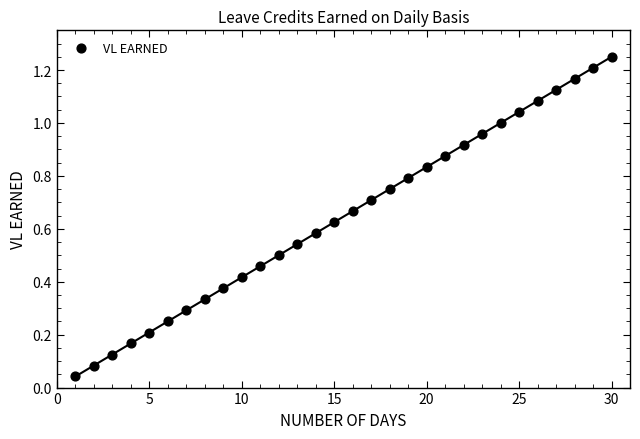

What is the range of X values (max minus min)?

29.0